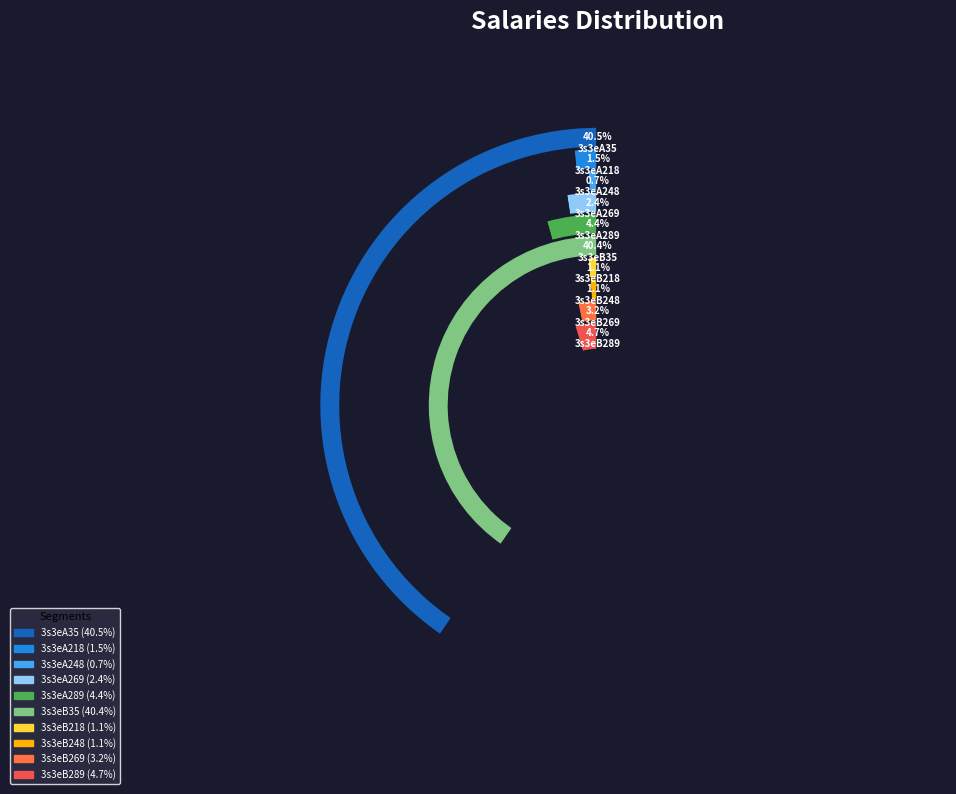

Which slice is the smallest?

3s3eA248